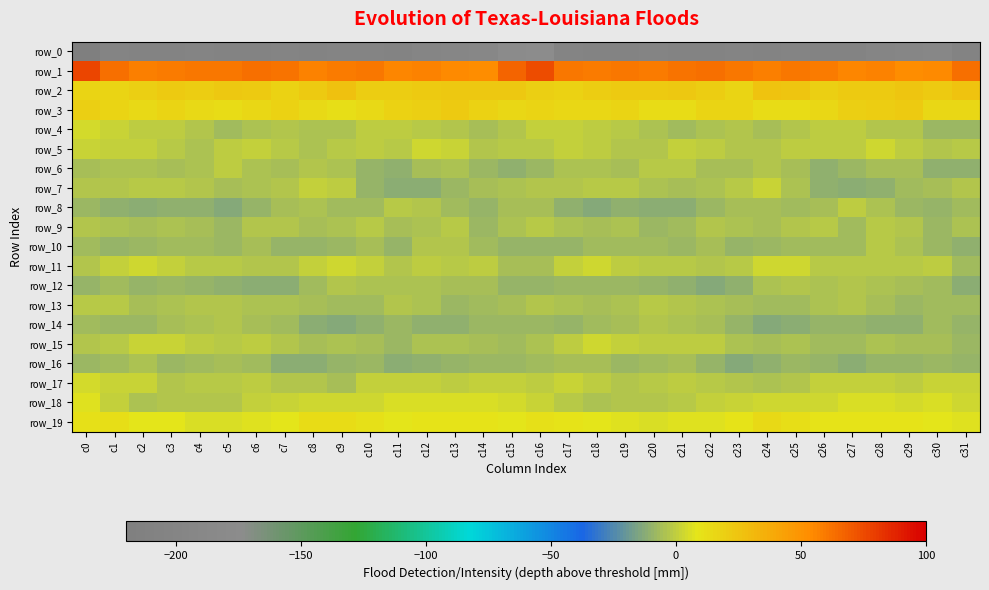

What is the sum of all row_2 values?

684.9